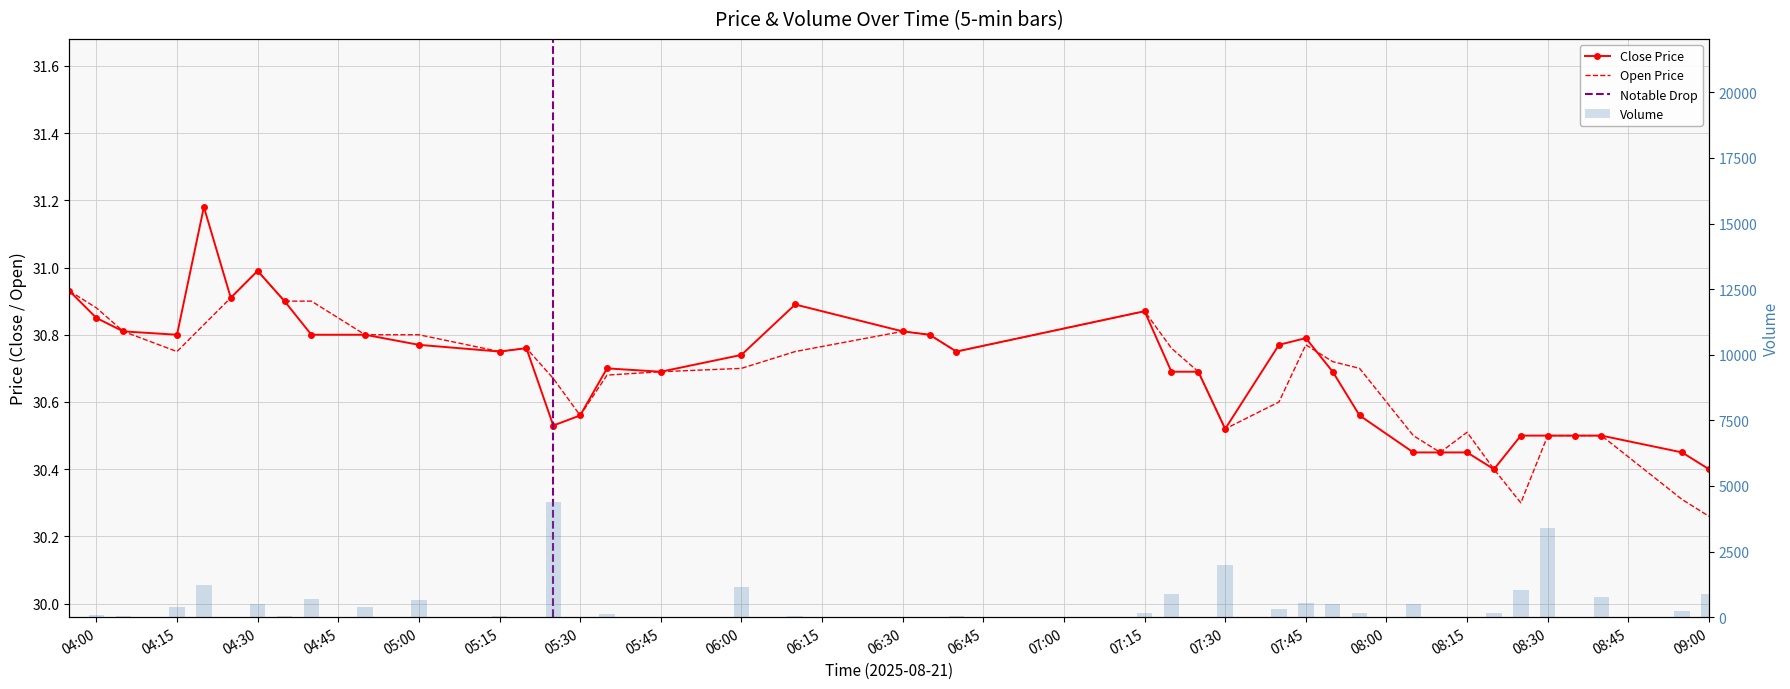

At which category is the sum across all series the highest?

2025-08-21 05:25:00